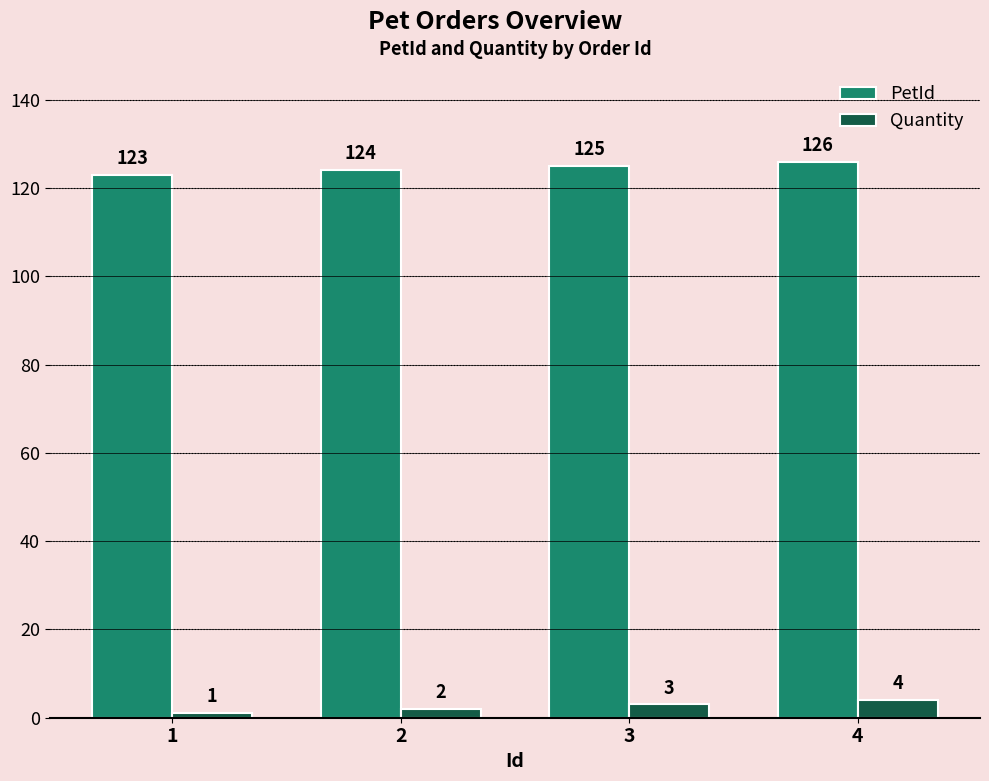

What is the difference between the Quantity values at 4 and 3?

1